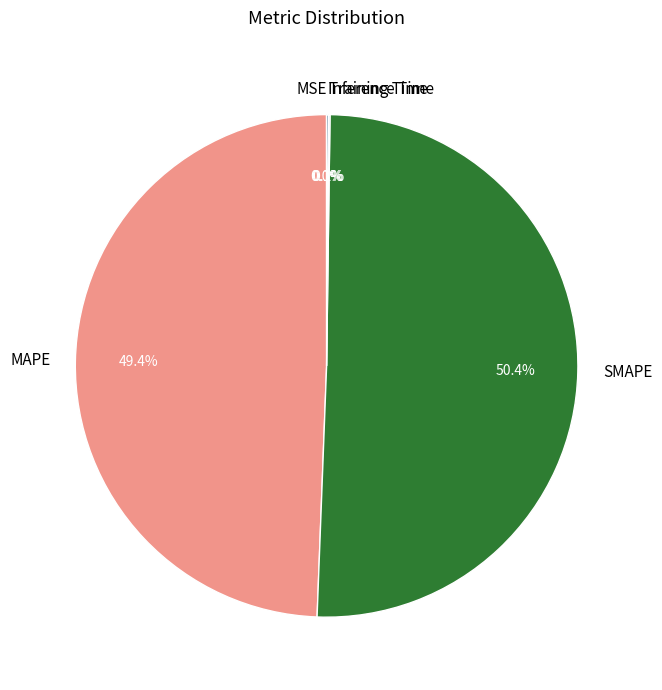

What percentage is NOT represented by SMAPE?

49.6%